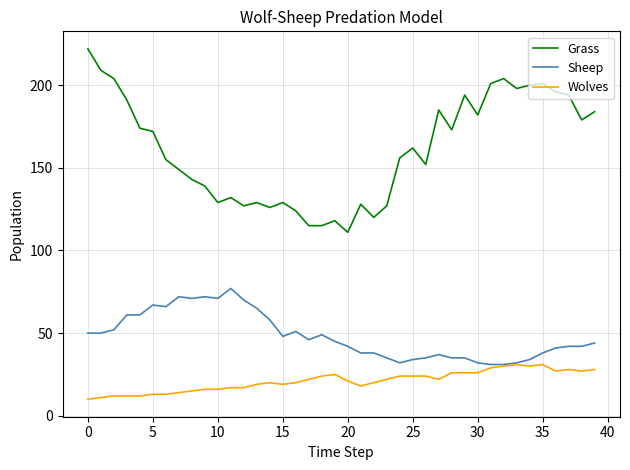

What is the greatest value displayed?

222